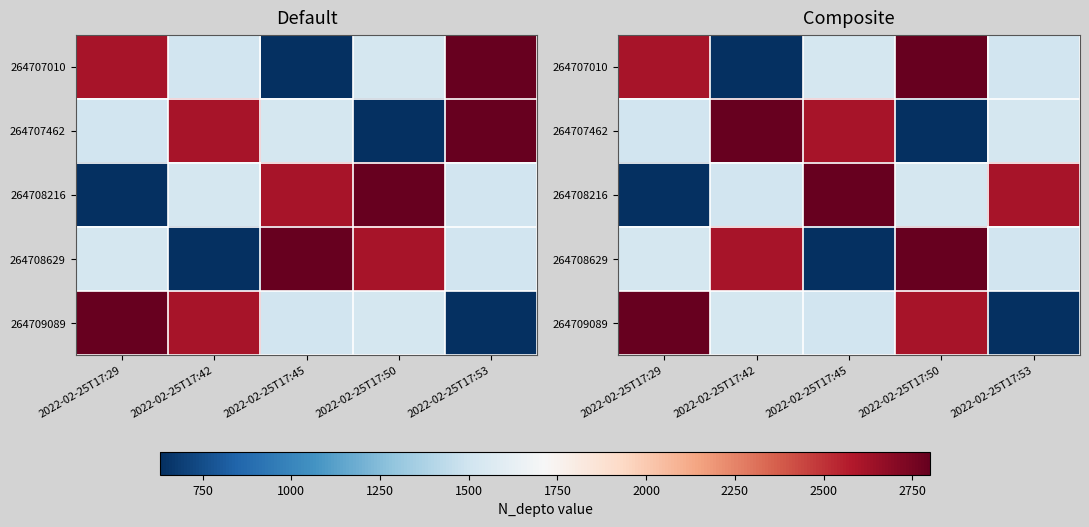

Which category has the lowest value in the 264707462 series?

2022-02-25T17:50